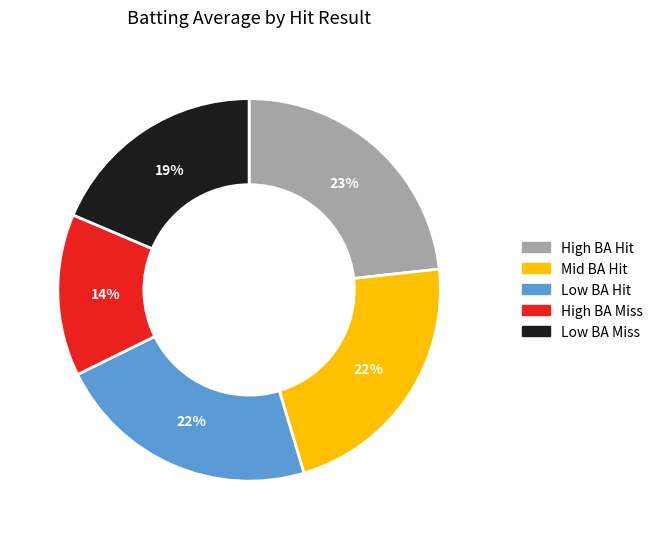

To the nearest percent, what is the average slice percentage?

20%